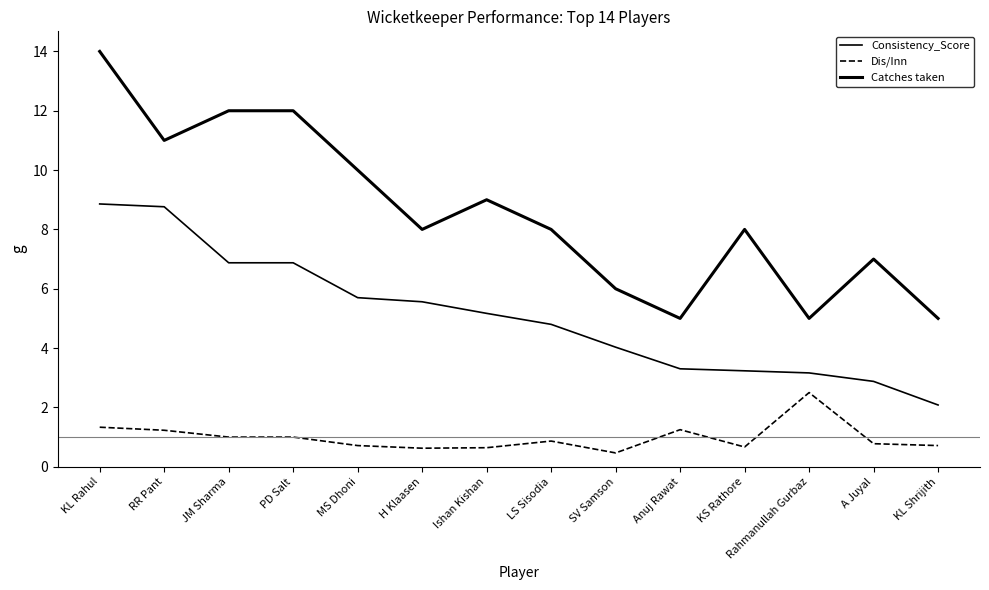

At how many categories does at least one series exceed 12?

1